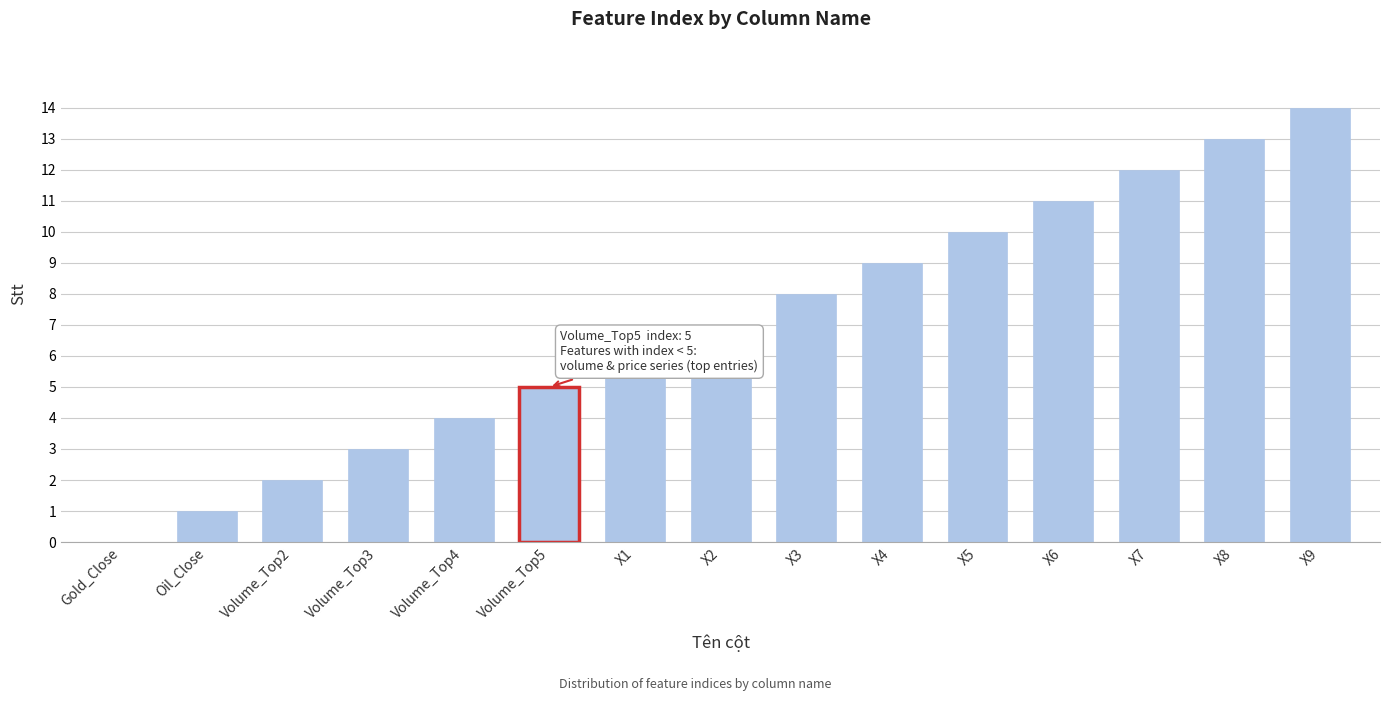

What is the ratio of the value at Volume_Top2 to the value at Volume_Top3?

0.7